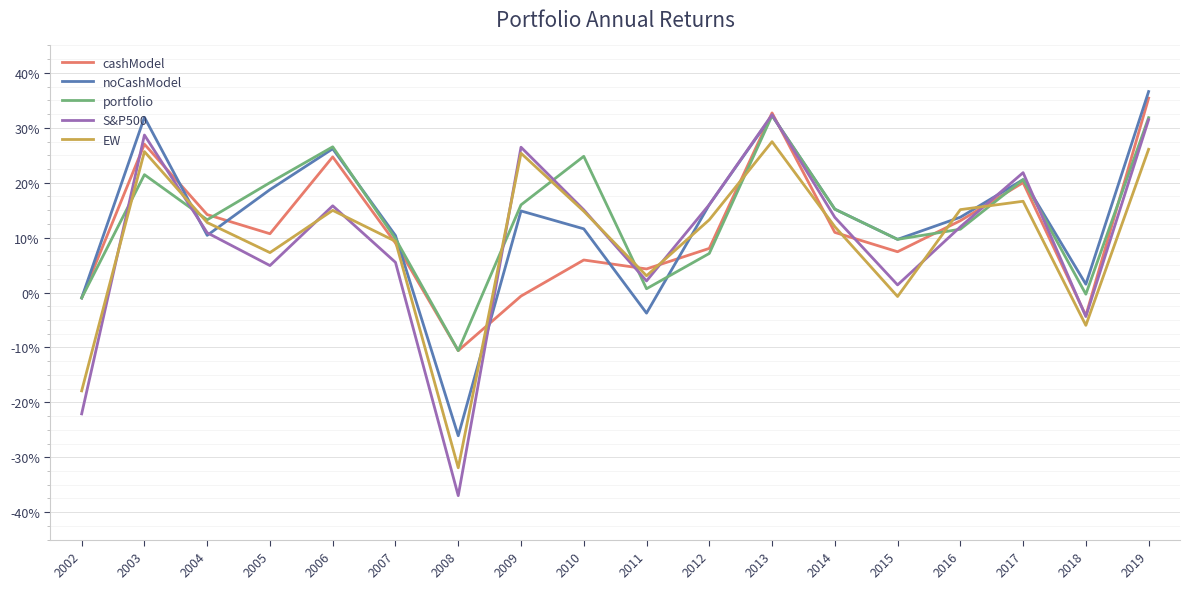

What is the sum of all noCashModel values?

2.4